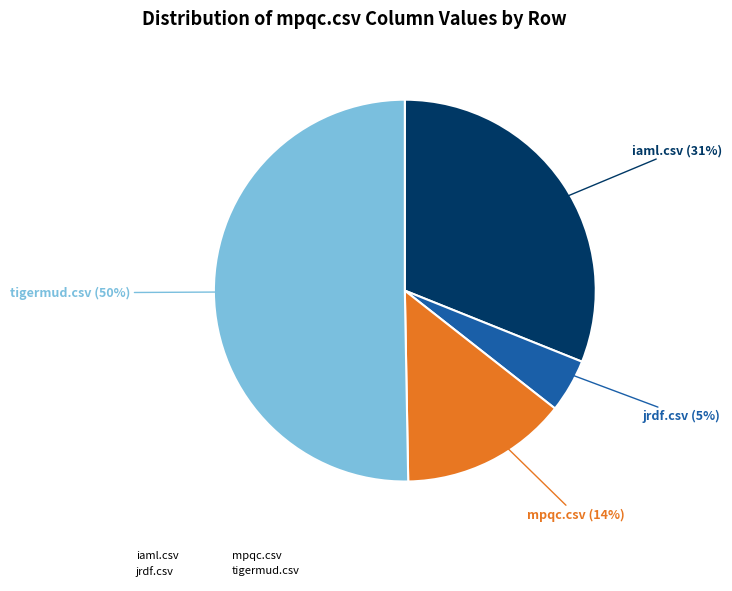

What percentage is the mpqc.csv slice, to the nearest percent?

14%